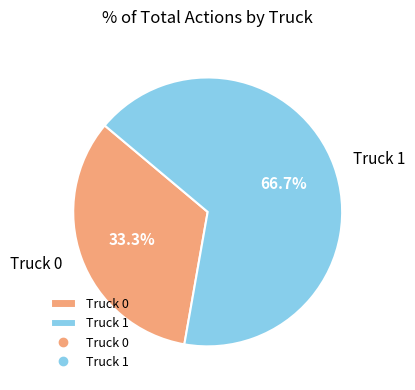

Combined, what portion of the pie is Truck 1 and Truck 0?

100.0%